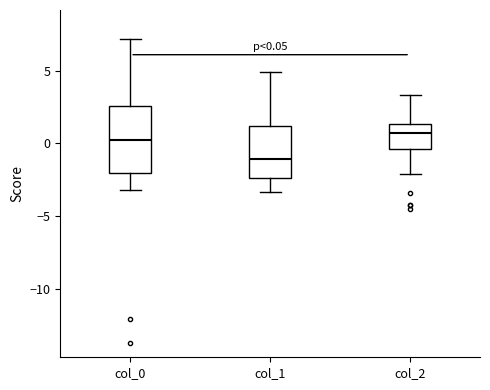

Which box has the lowest median line?

col_1